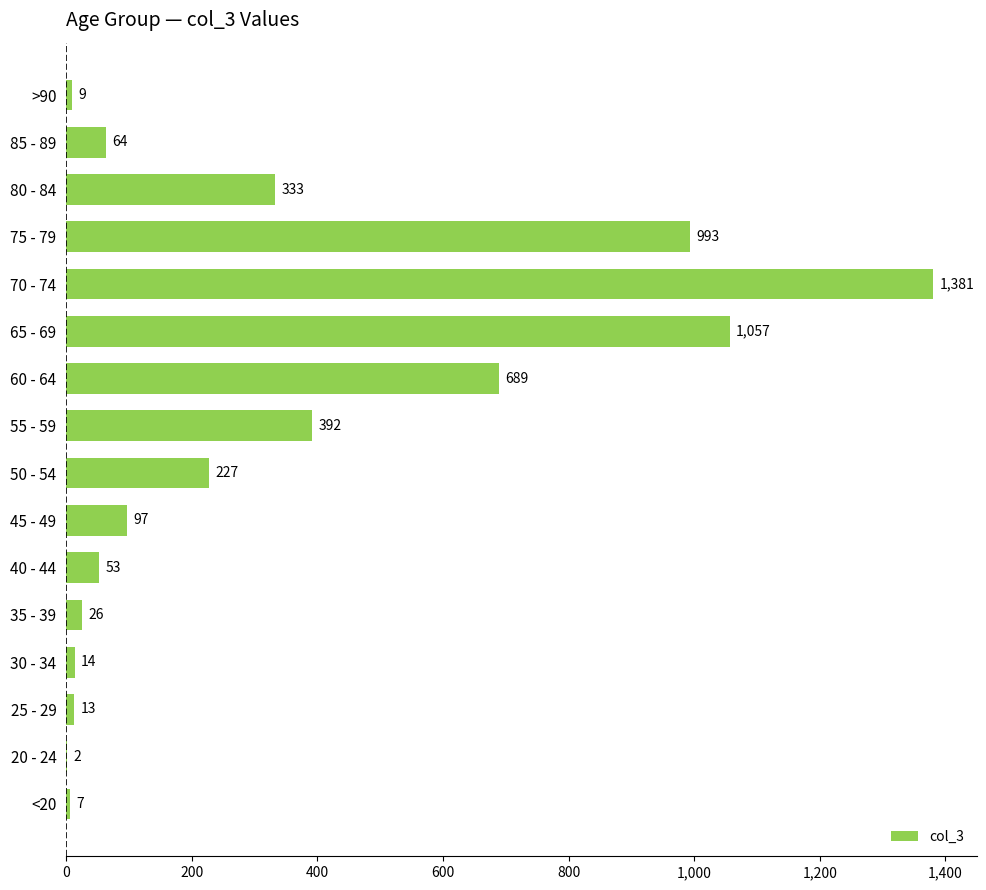

Where is the data nearest to the value 691?

60 - 64